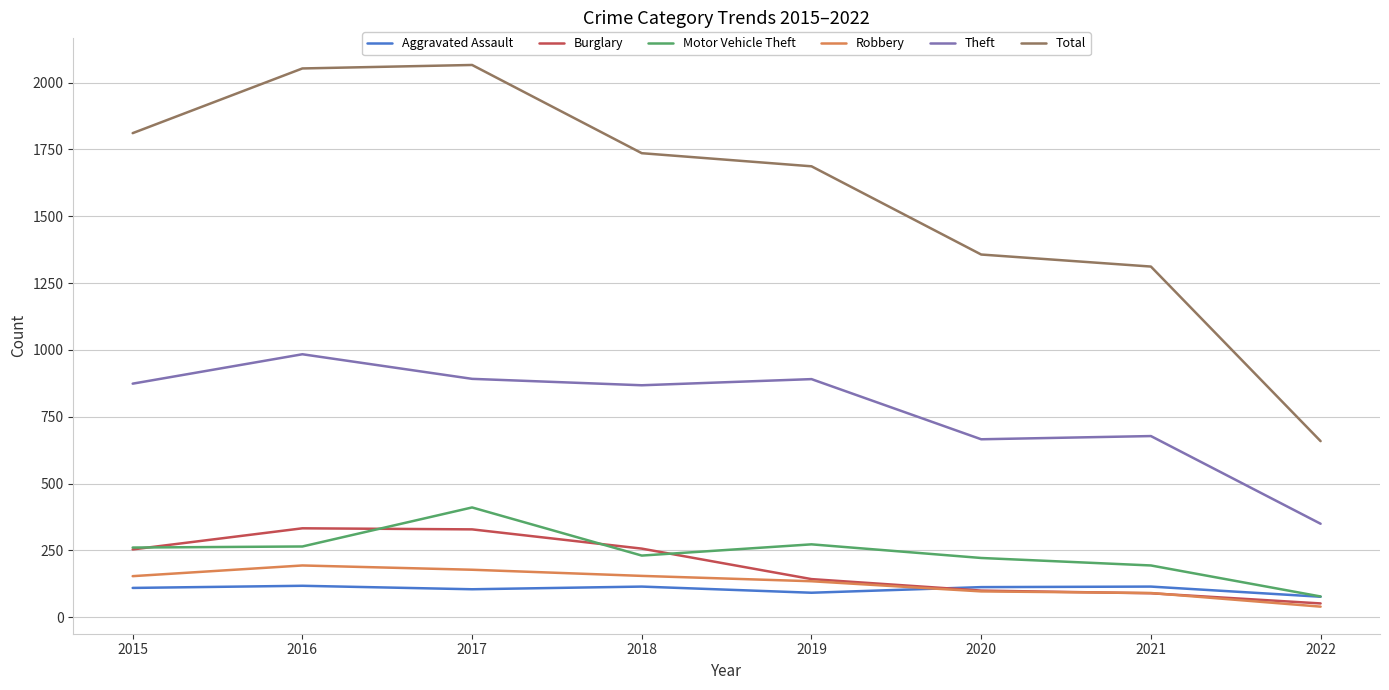

Read the Total value at 2015, to the nearest 50.

1800